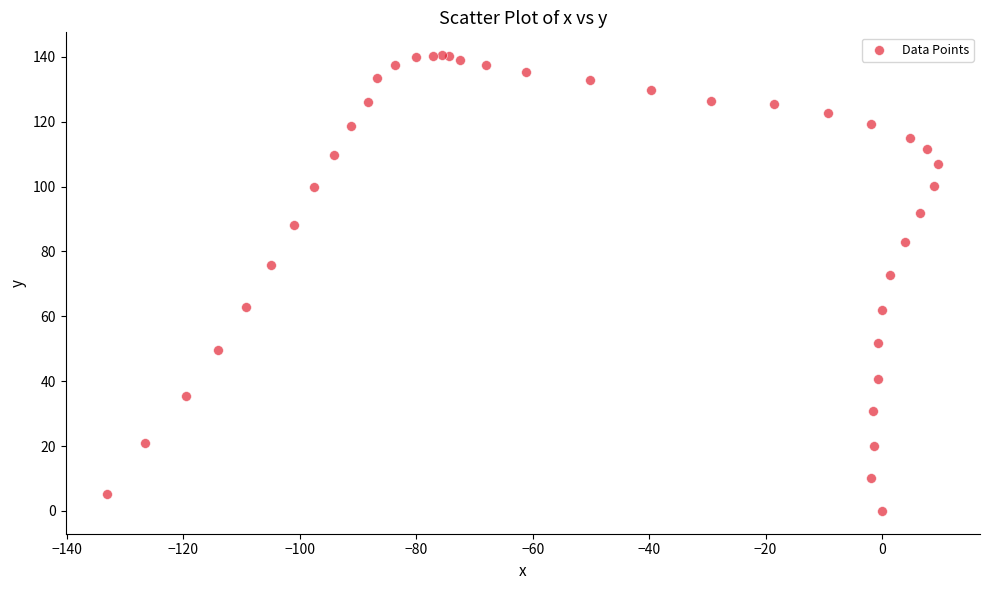

What Y value in the scatter plot is closest to 70?

72.7